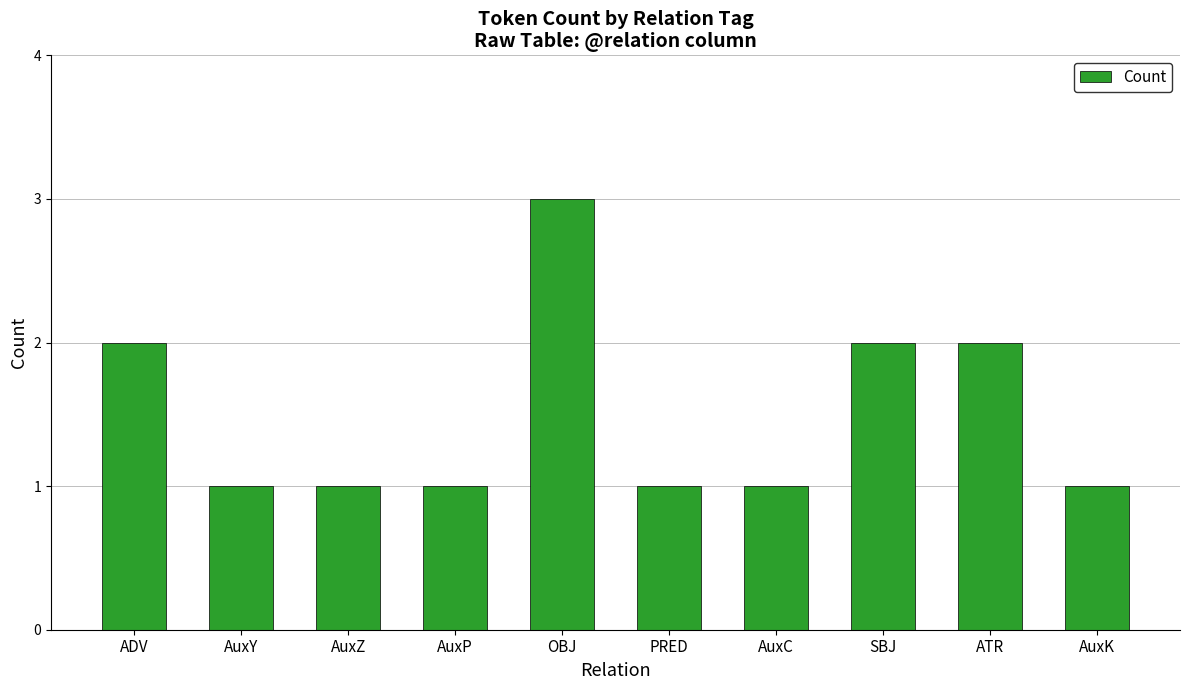

Reading left to right, what are all the values shown in this chart?

ADV=2	AuxY=1	AuxZ=1	AuxP=1	OBJ=3	PRED=1	AuxC=1	SBJ=2	ATR=2	AuxK=1